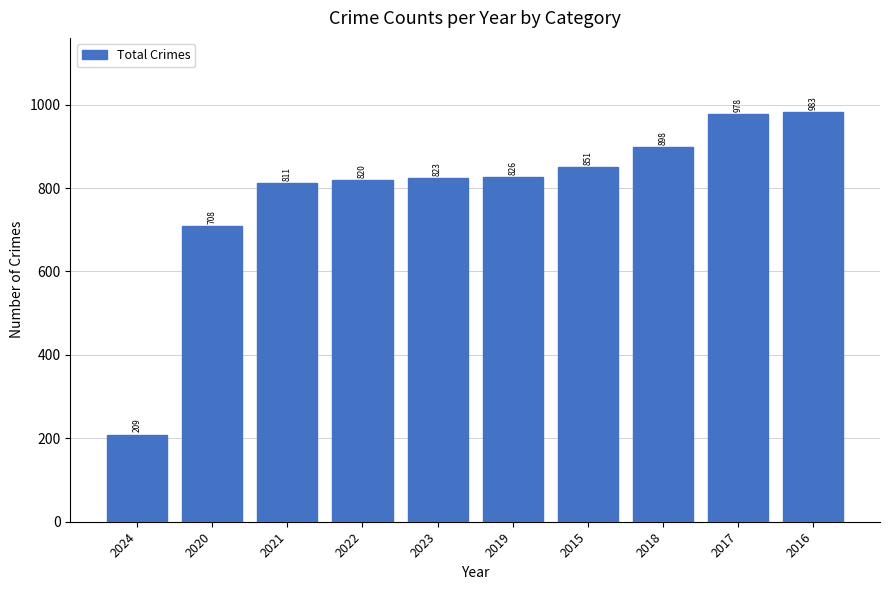

Where is the data nearest to the value 596?

2020